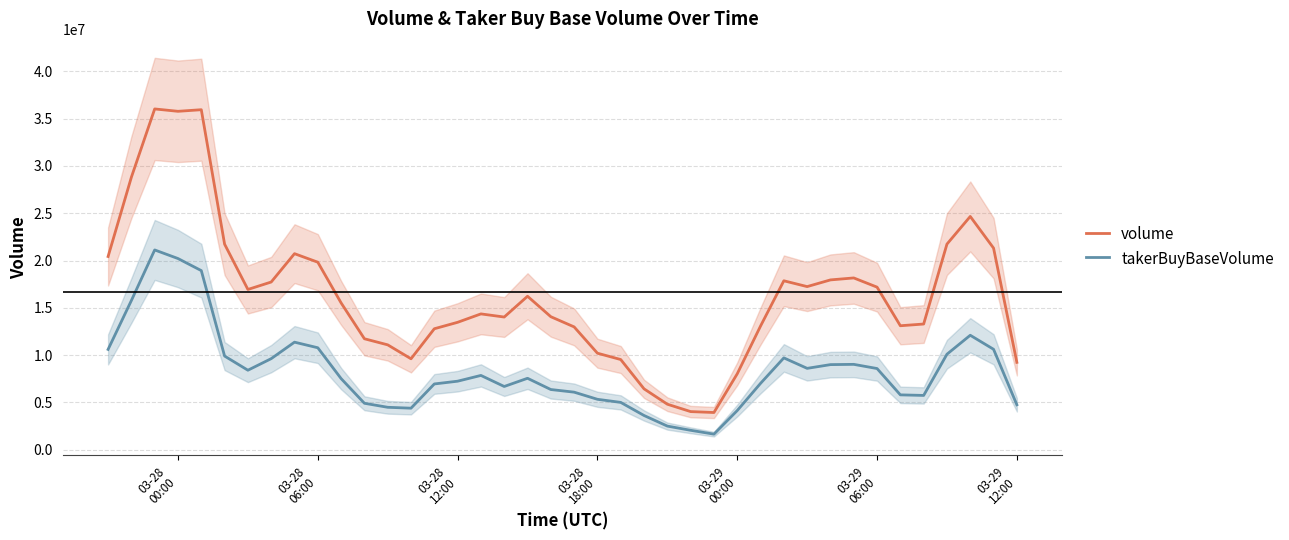

True or false: volume and takerBuyBaseVolume cross at least once.

False